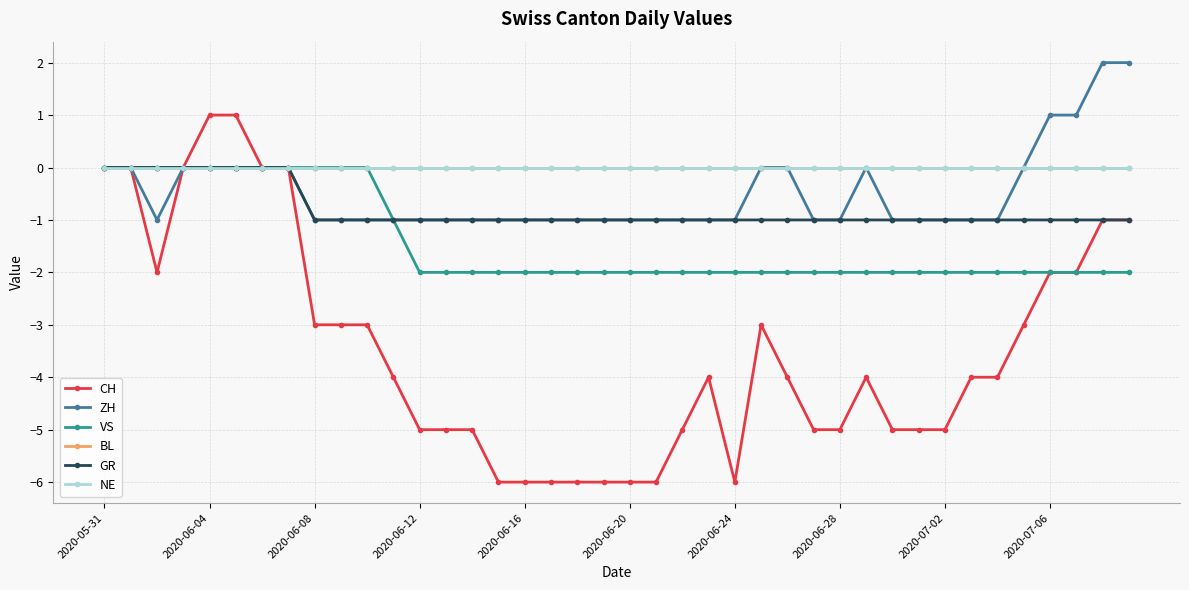

How many interior local peaks does the ZH series have?

1